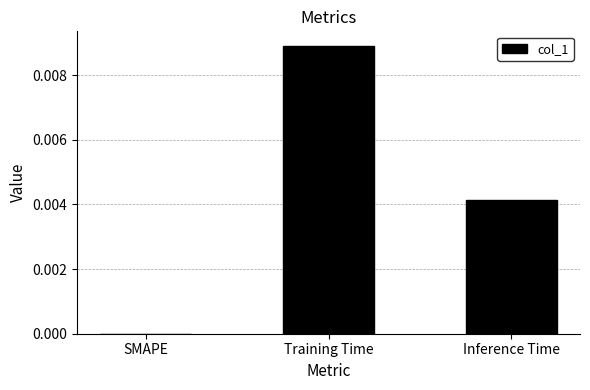

Is it true that the value at Training Time is 0.0?

True